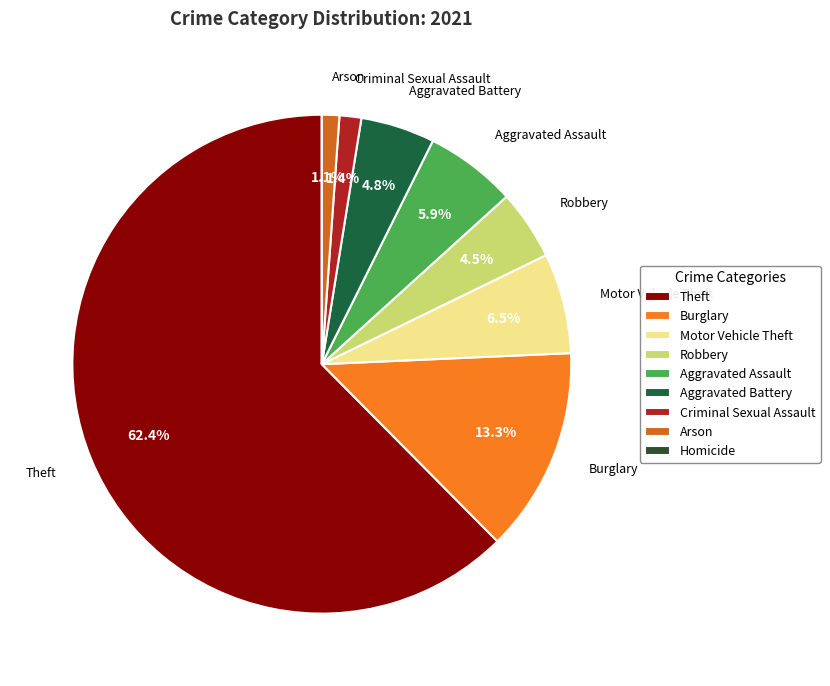

What is the ratio of the value at Theft to the value at Robbery?

13.8